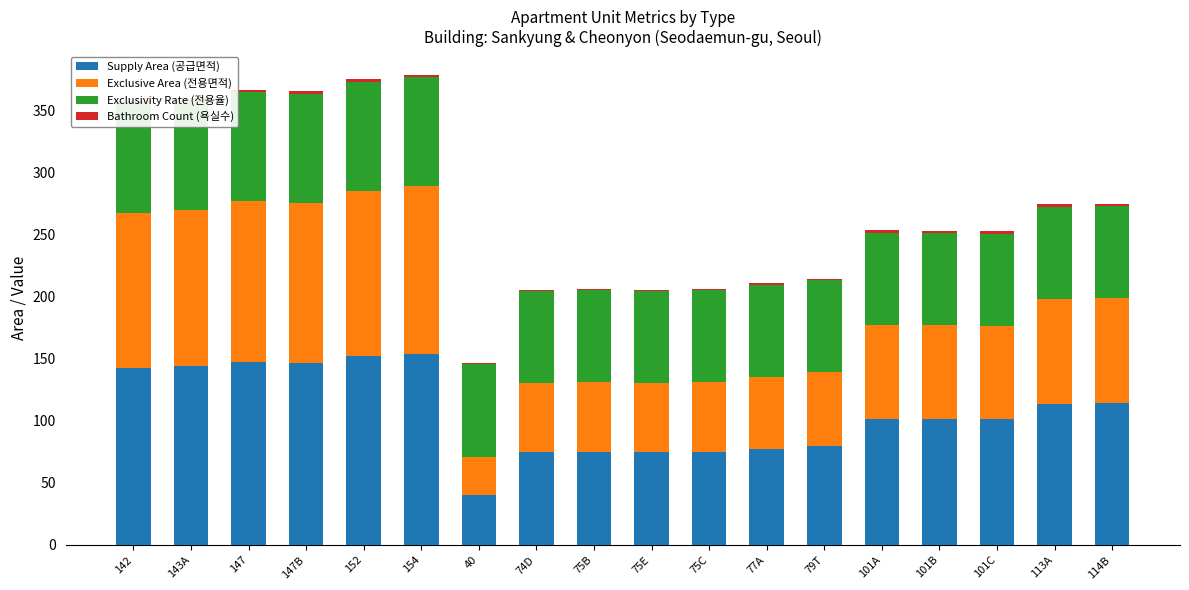

The value of Exclusive Area (전용면적) at 101C is 75.4. True or false?

True